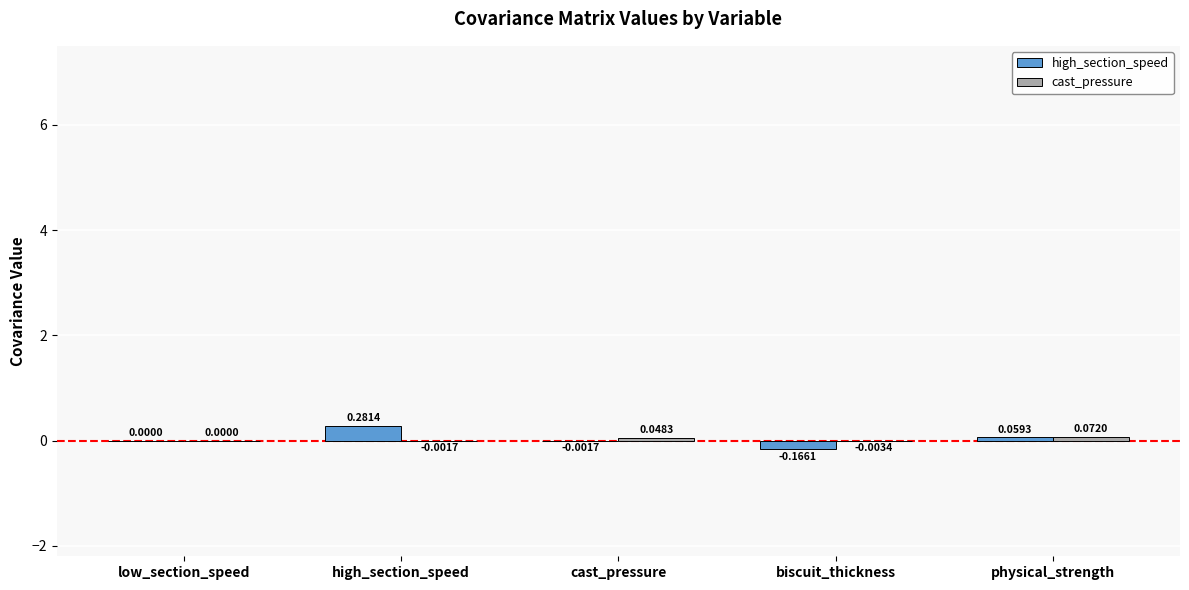

At which label does high_section_speed reach its peak?

high_section_speed